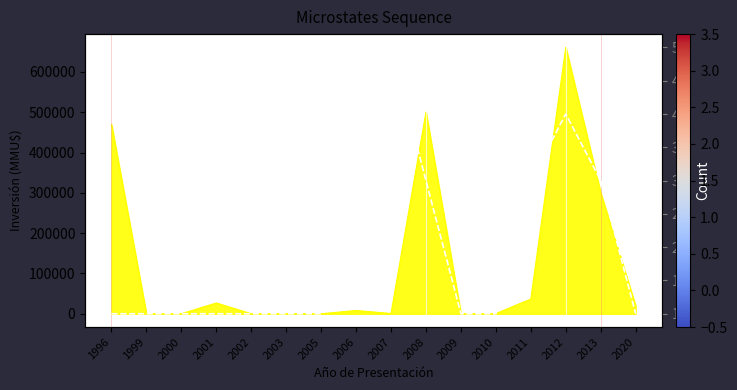

How many data points does each series have?

16